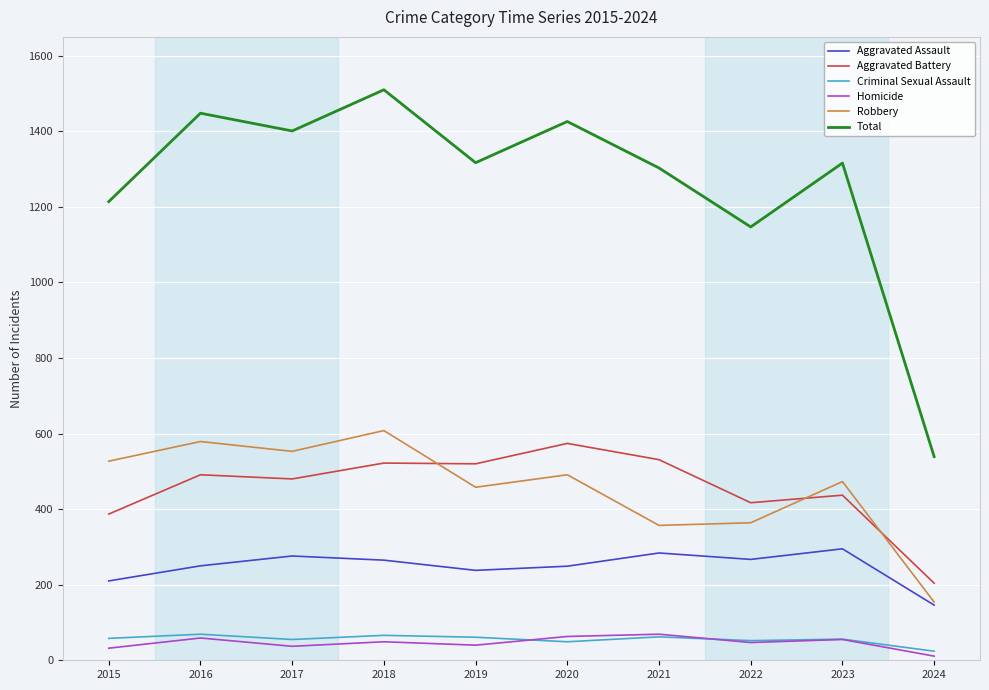

Is it true that Homicide equals 49 at 2018?

True